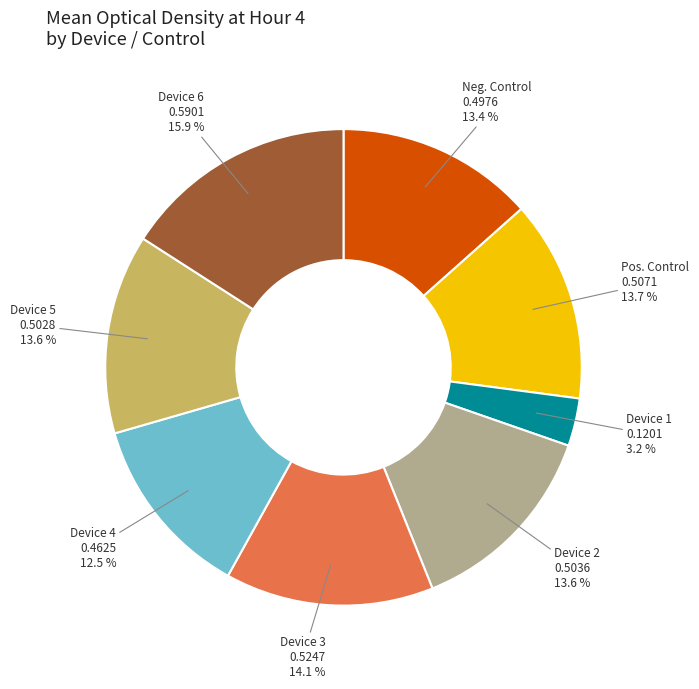

Is there a majority slice in this chart?

No